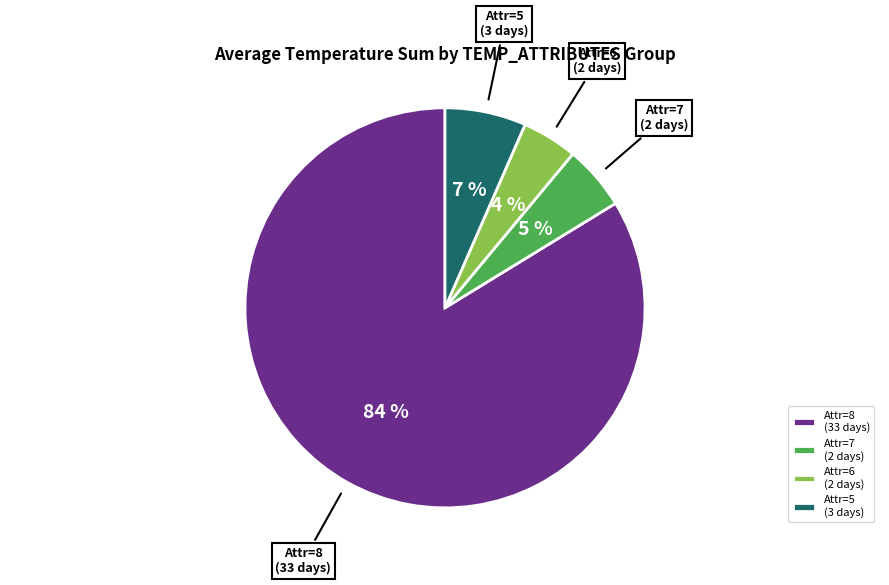

Between Attr=7 (2 days) and Attr=5 (3 days), which is larger?

Attr=5 (3 days)